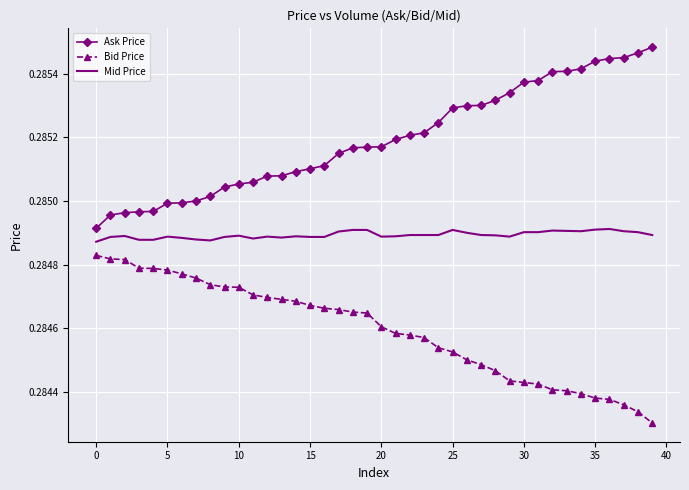

True or false: Mid Price has more than 0 interior local peaks.

True